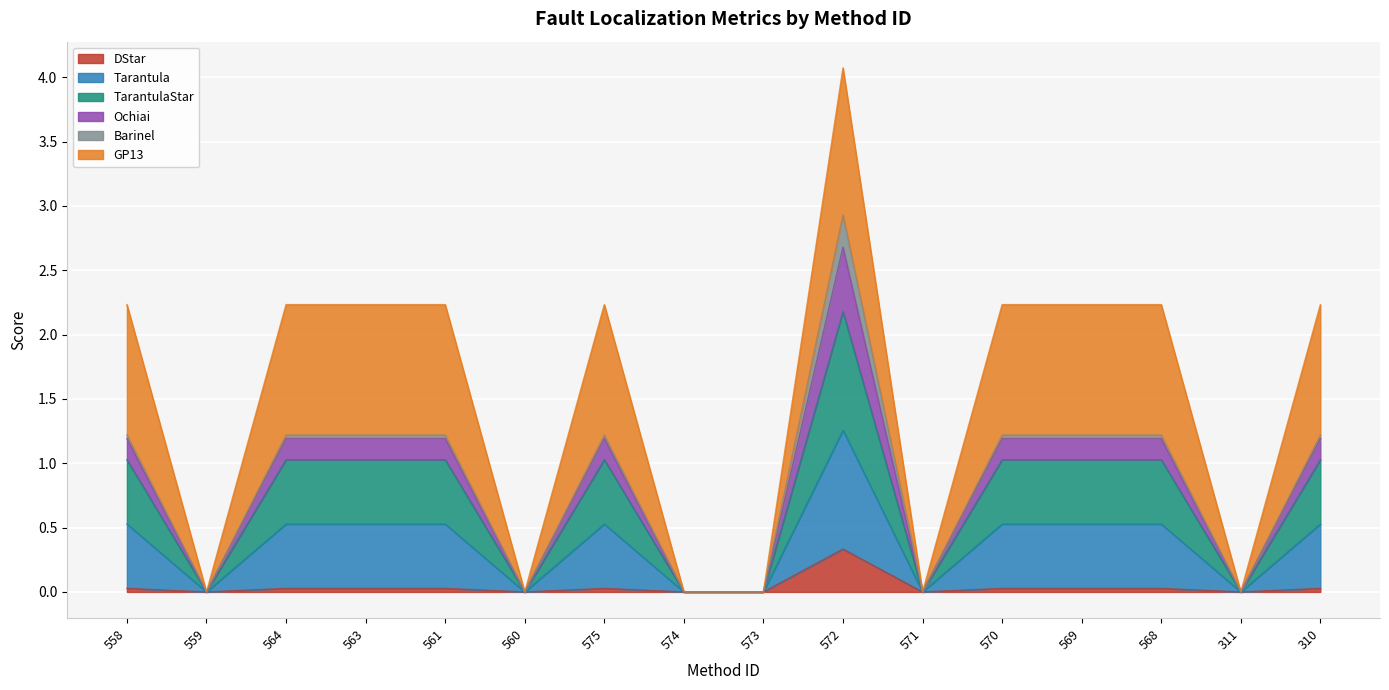

True or false: DStar has more than 0 points higher than both neighbors.

True